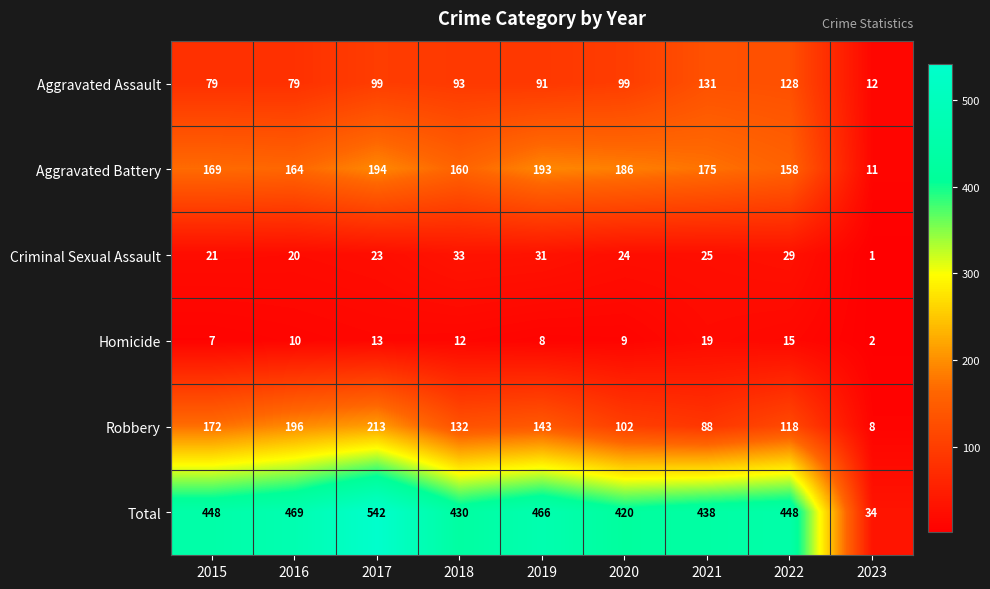

List the series in order of their peak value, highest first.

Total, Robbery, Aggravated Battery, Aggravated Assault, Criminal Sexual Assault, Homicide